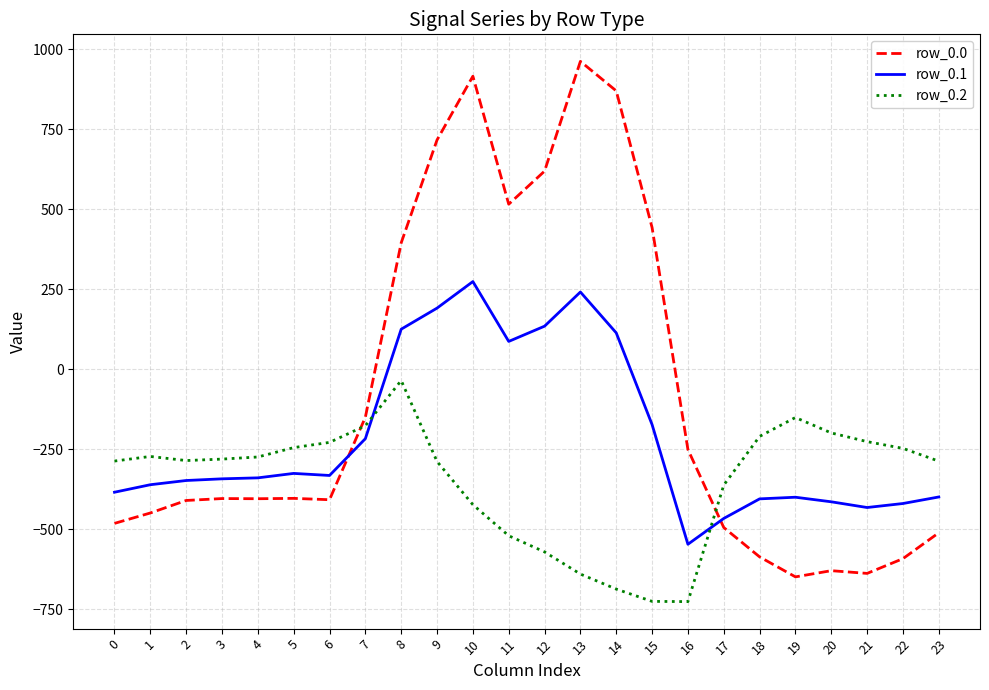

After their last crossing, which series has the higher values: row_0.1 or row_0.2?

row_0.2